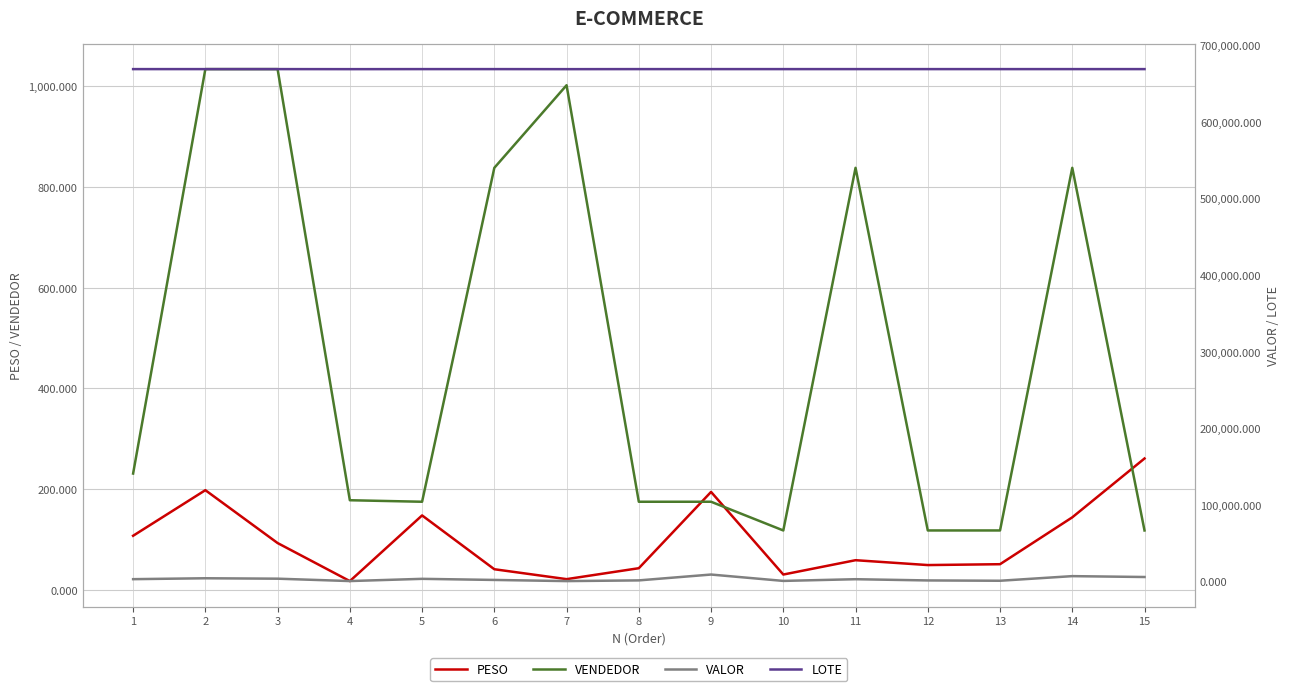

Rank the categories by VENDEDOR value from highest to lowest.

2, 3, 7, 6, 11, 14, 1, 4, 5, 8, 9, 10, 12, 13, 15